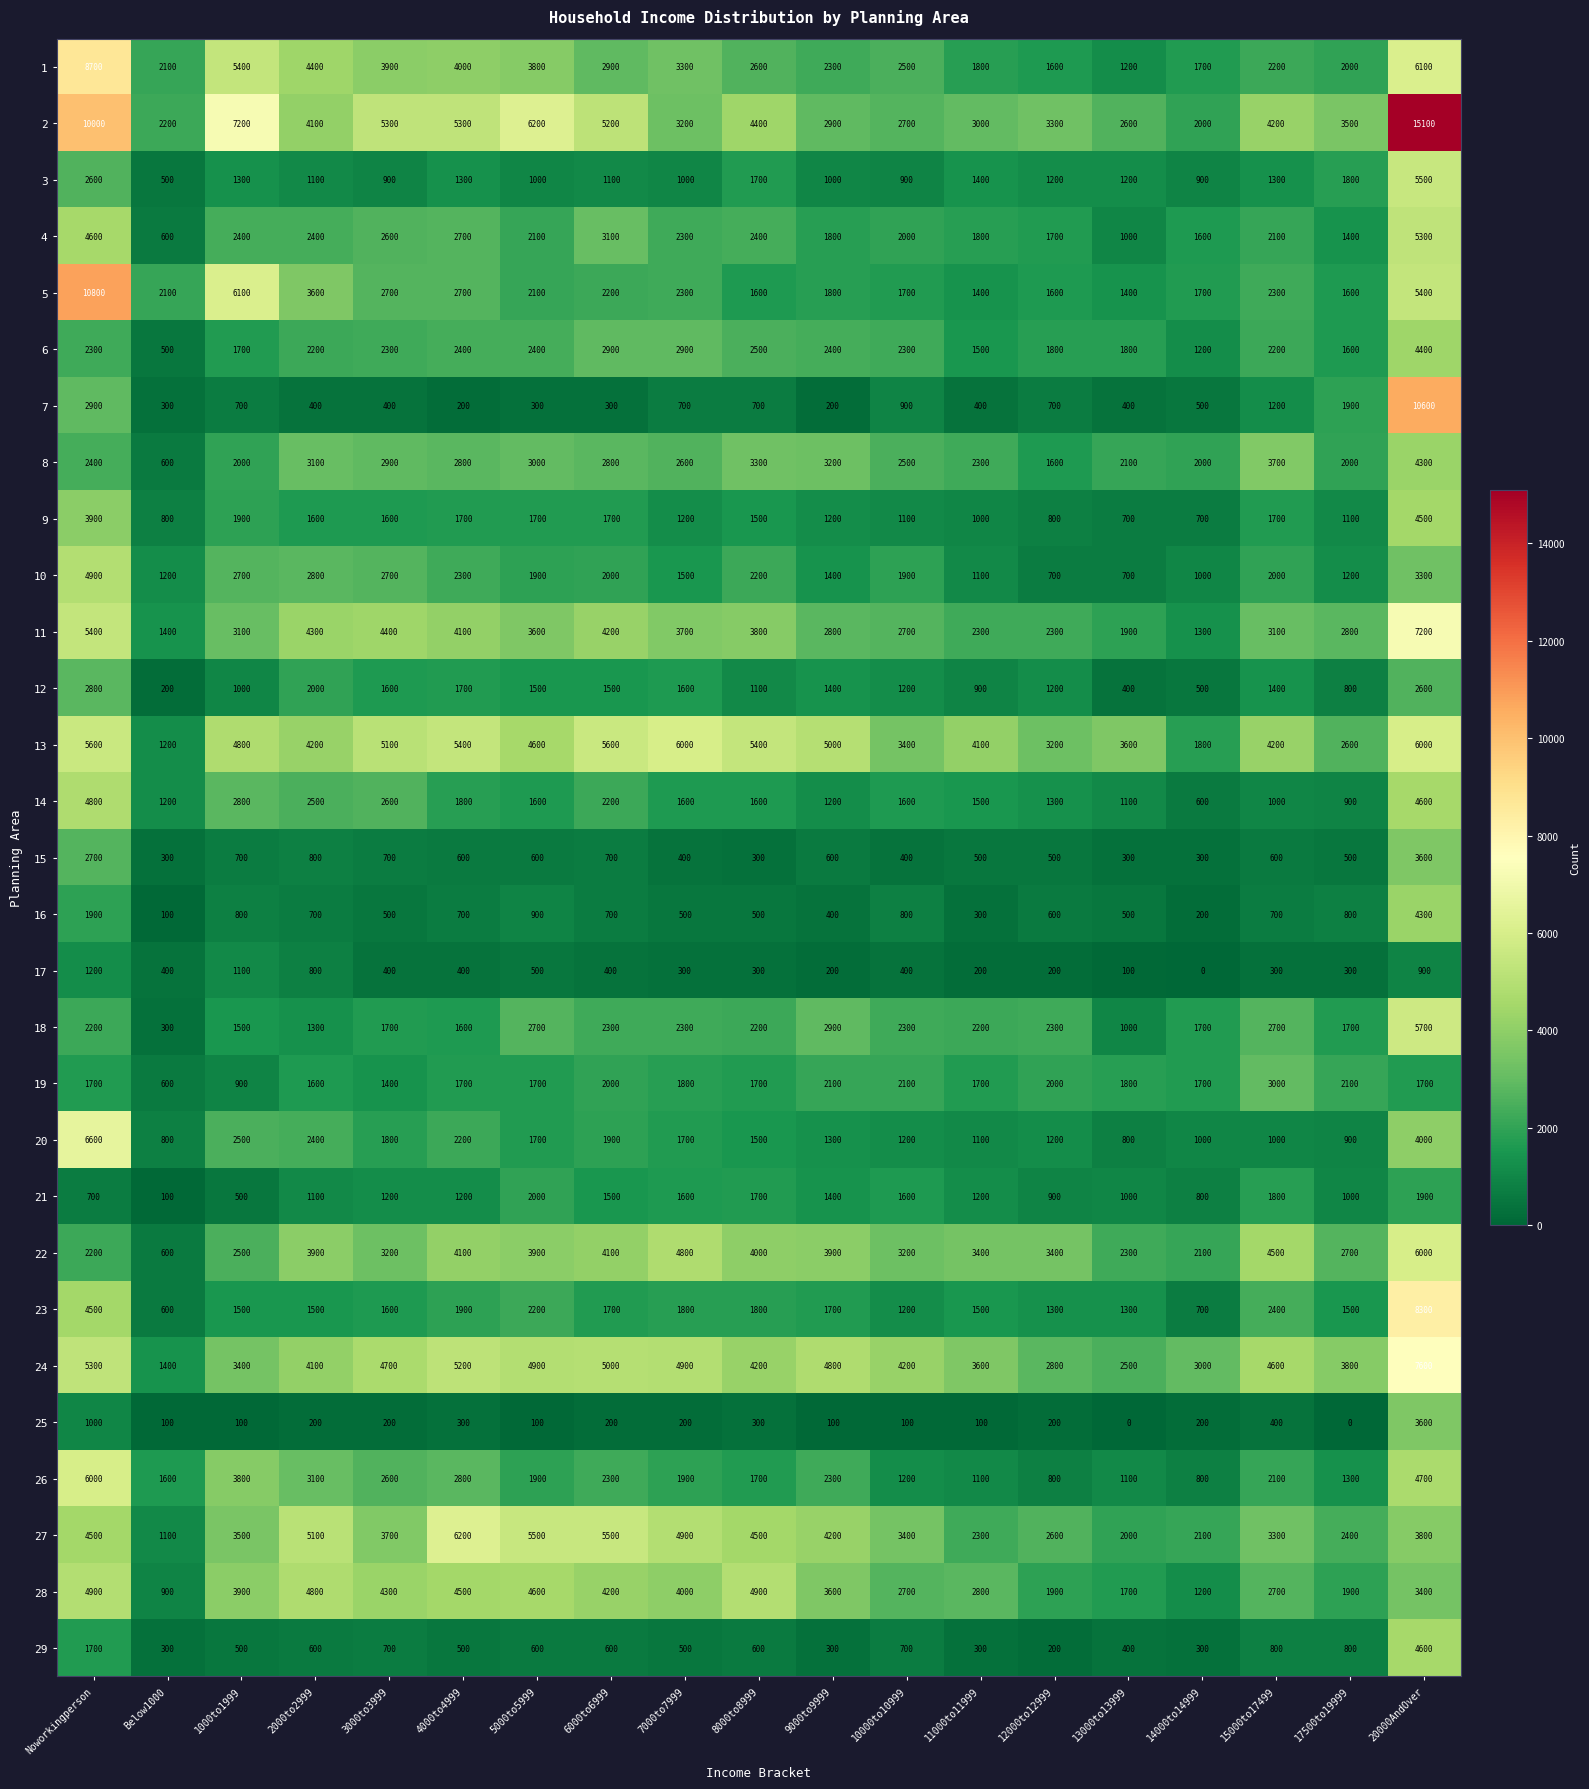

What is the average value of the 12 series?

1337